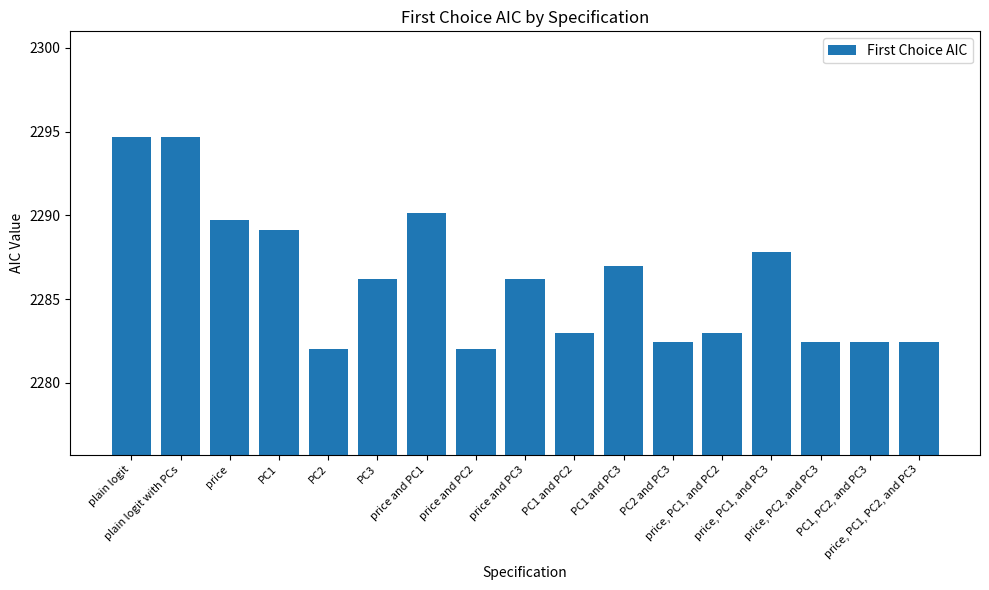

What is the average value?

2286.2